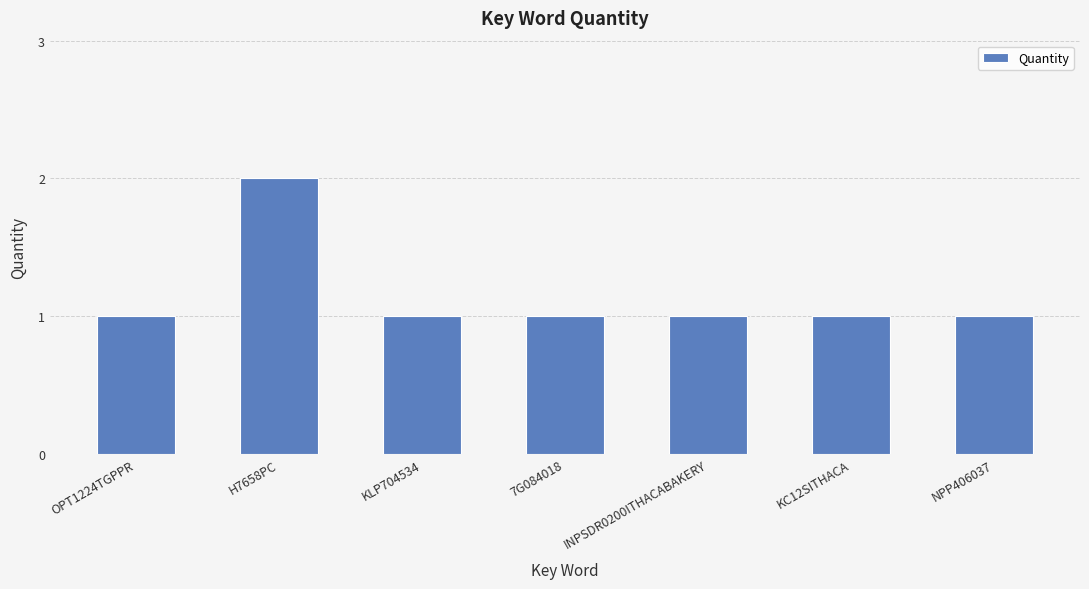

Approximately how many times larger is the value at INPSDR0200ITHACABAKERY compared to 7G084018?

1.0